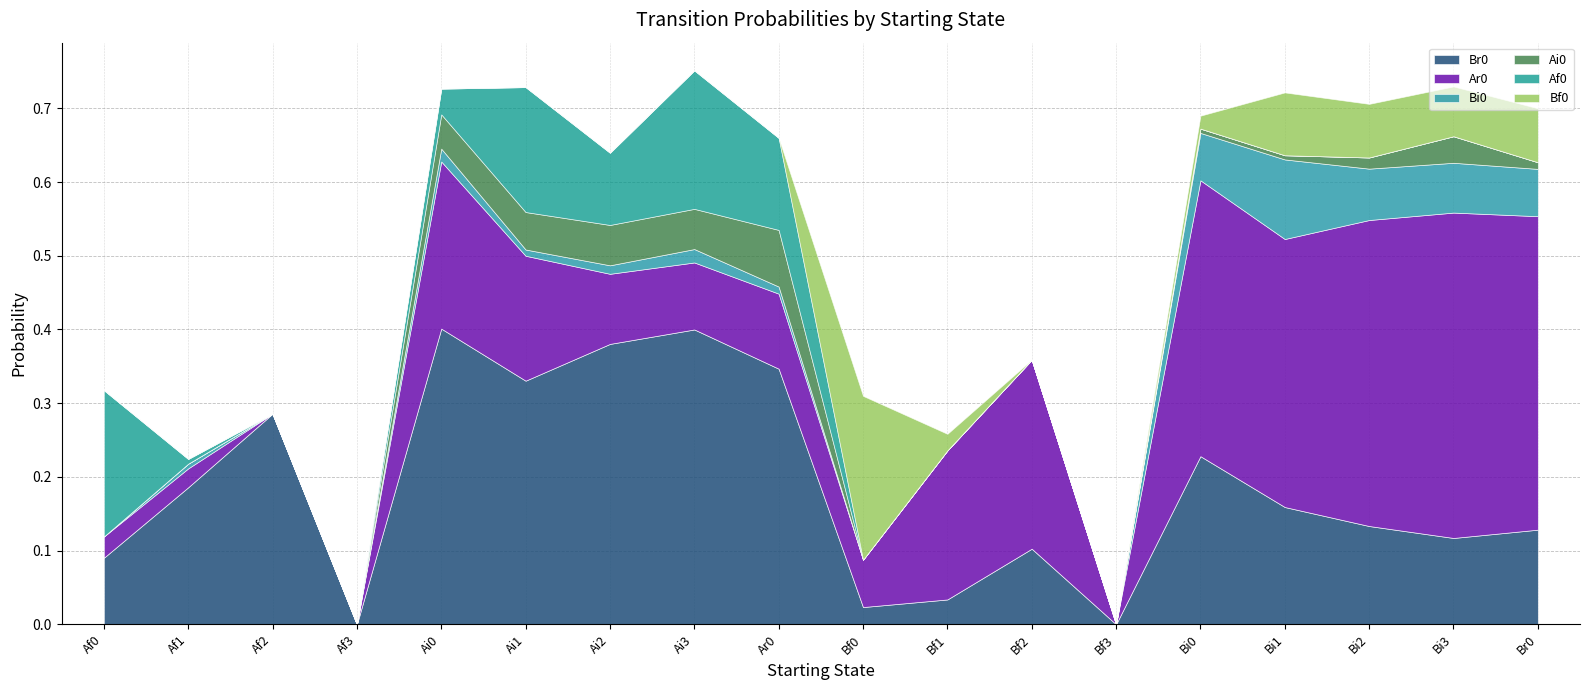

Is it true that Ar0 equals 0.4 at Bi3?

True